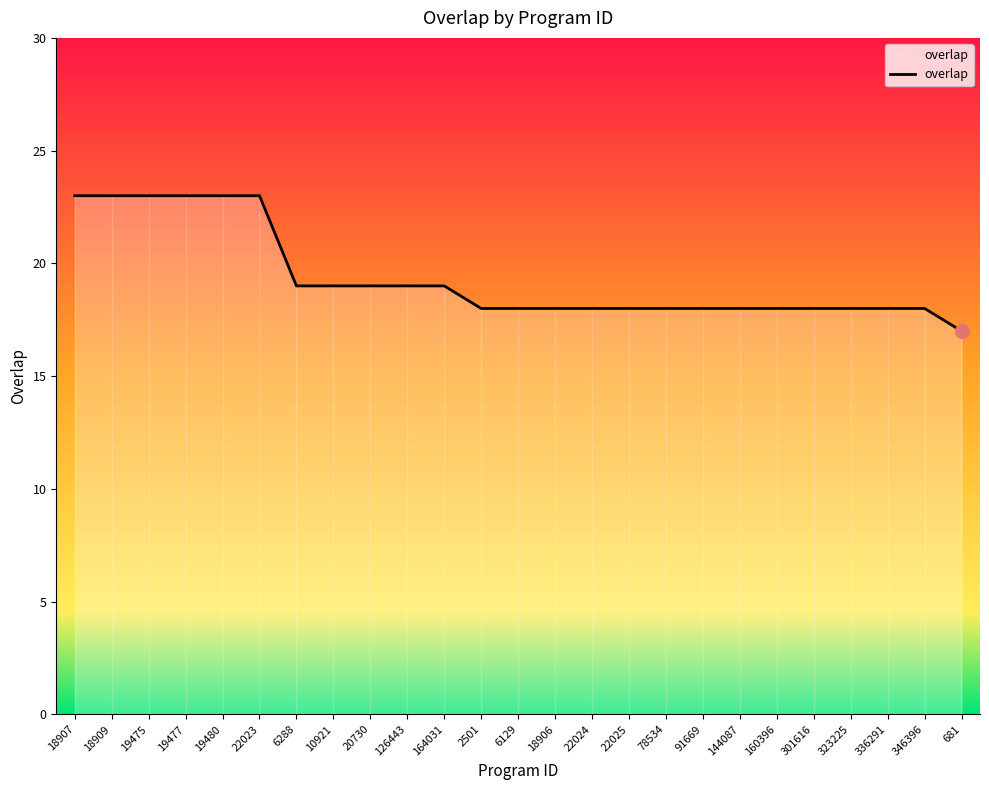

What is the sum of the values at 22025 and 681?

35